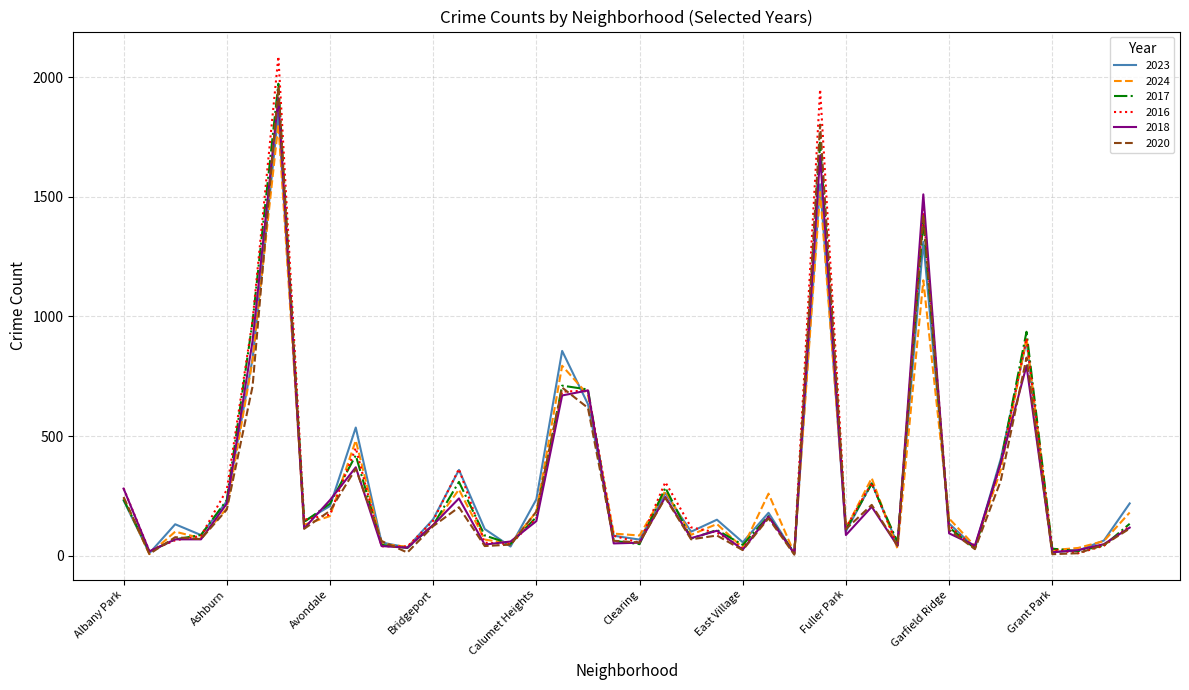

Does the chart have visible grid lines?

Yes